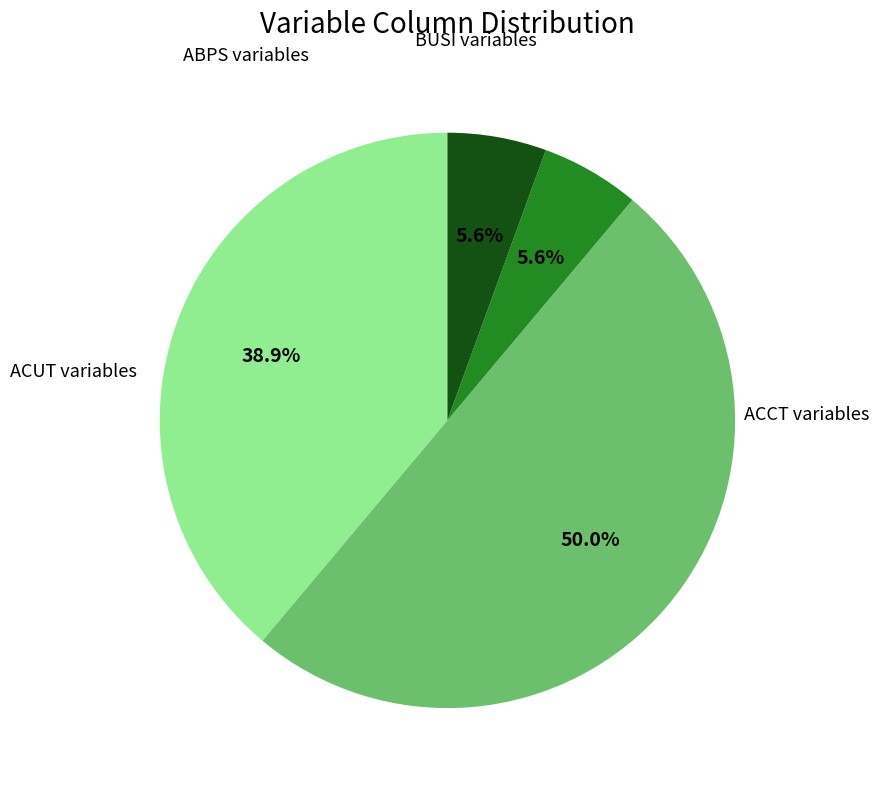

Count the number of slices in the pie.

4